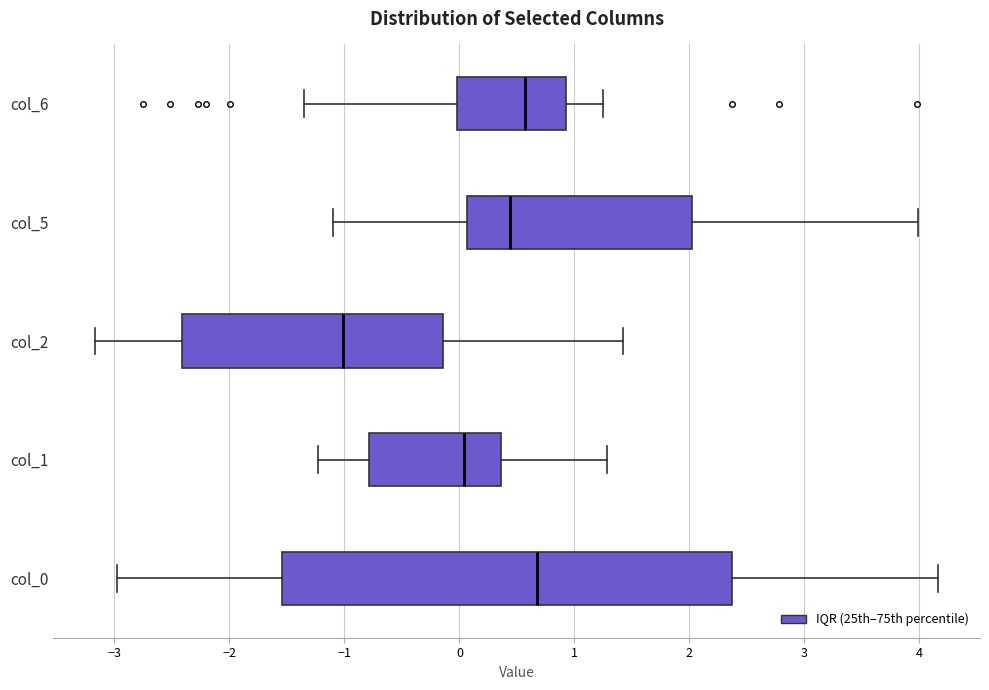

Which box's median line is the furthest to the left?

col_2